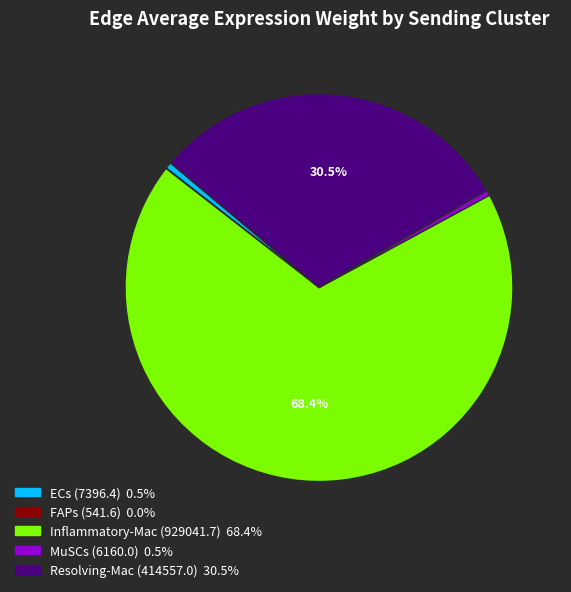

What is the ratio of the value at Inflammatory-Mac to the value at MuSCs?

150.8